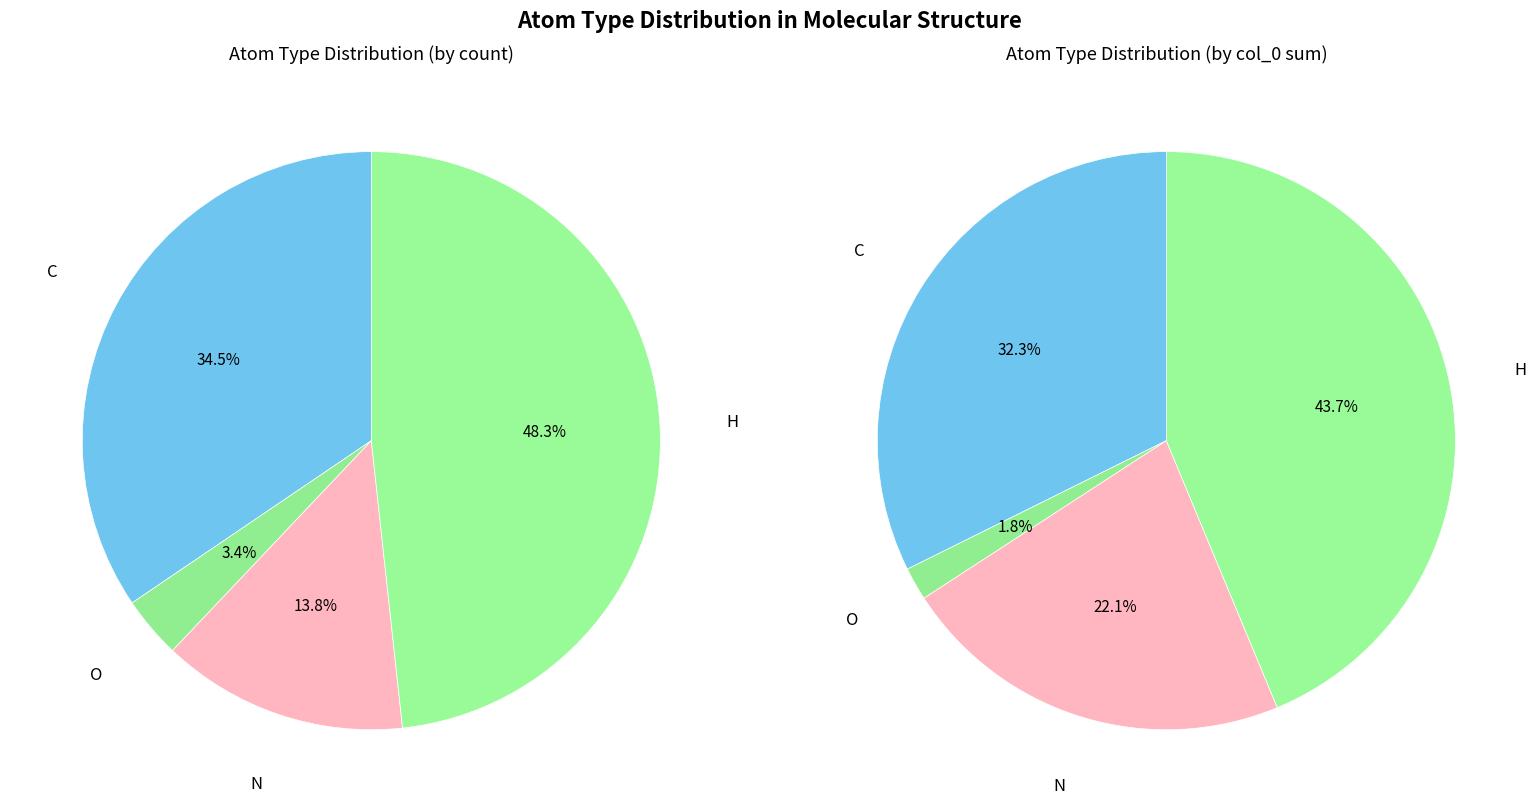

How many slices are in this pie chart?

4